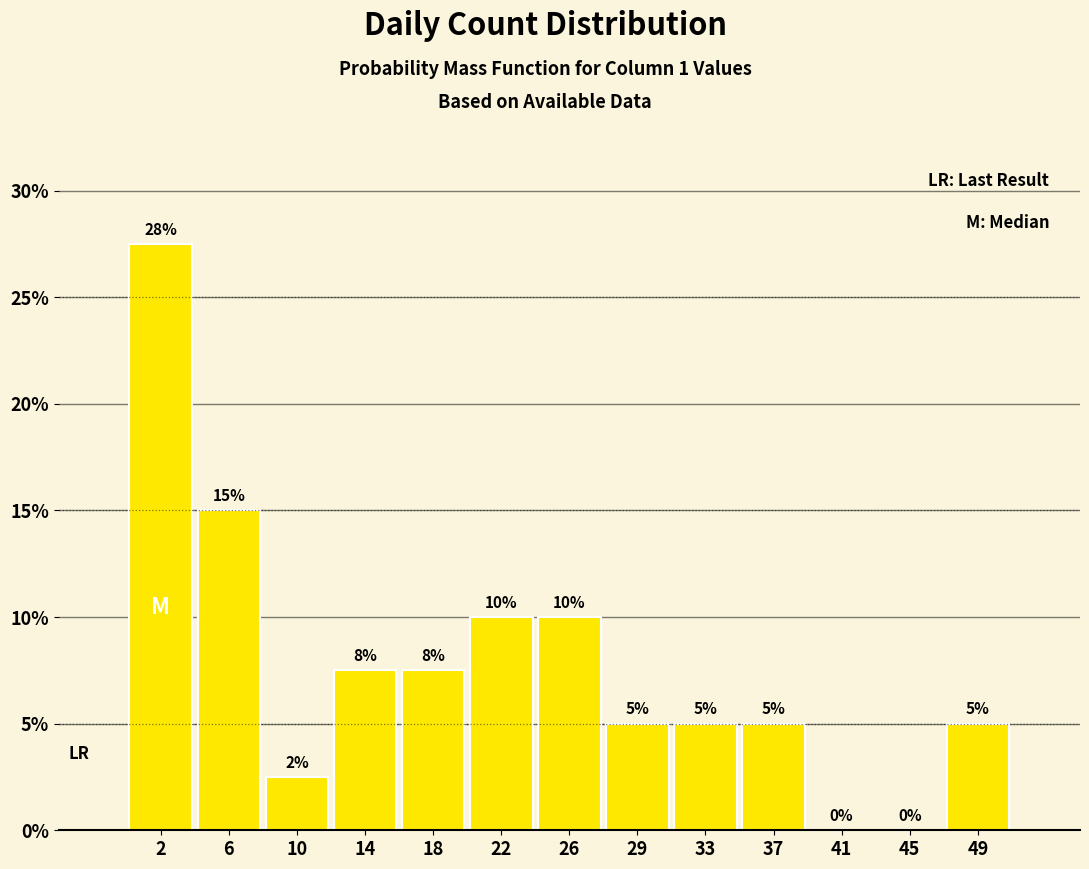

Which range on the x-axis has the tallest bar?

0.0 to 4.0